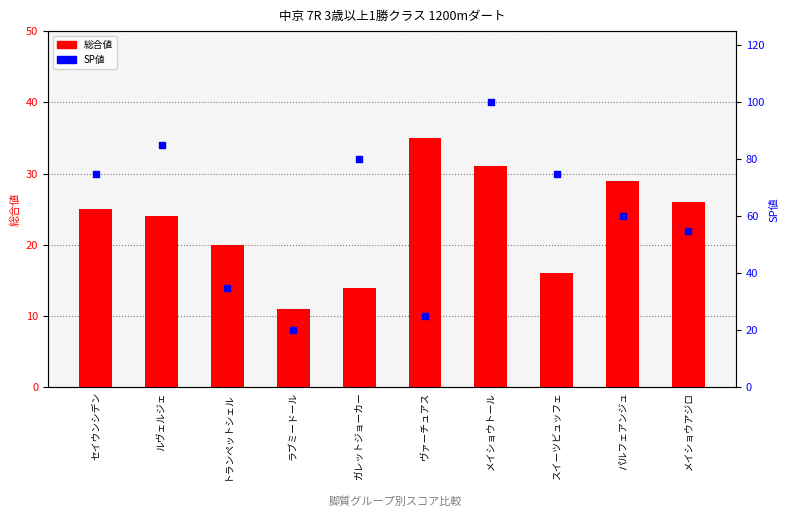

At which category is the sum across all series the highest?

メイショウトール